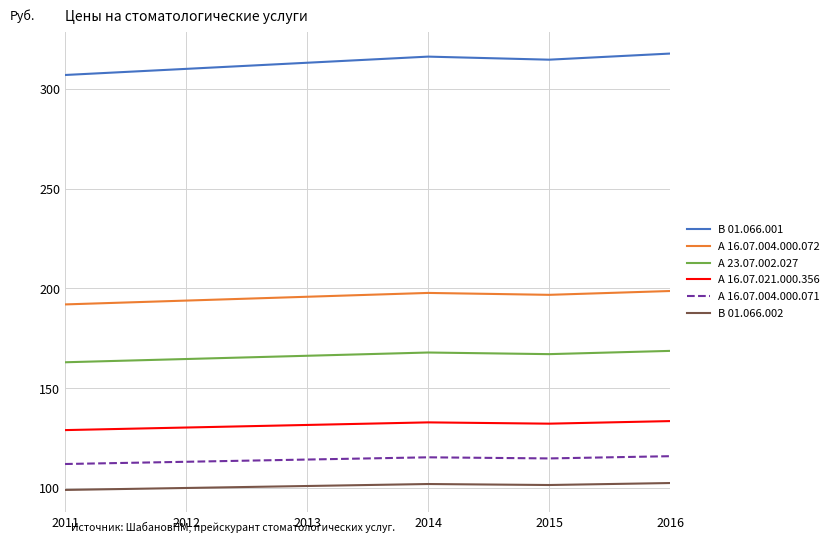

True or false: В 01.066.002 and В 01.066.001 intersect in this chart.

False